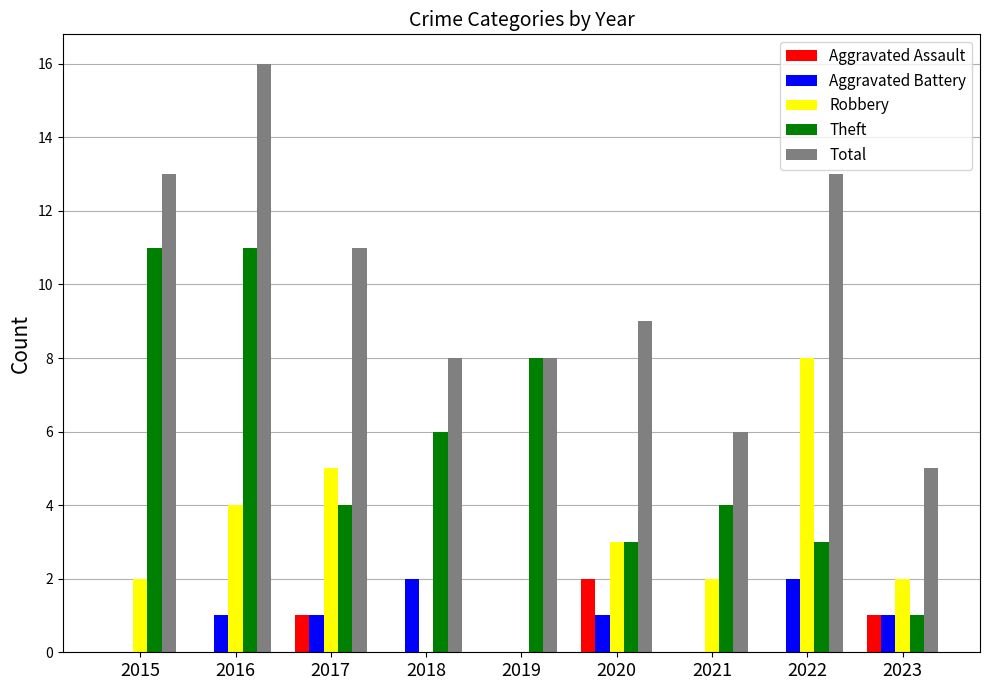

Count the number of data series in this chart.

5